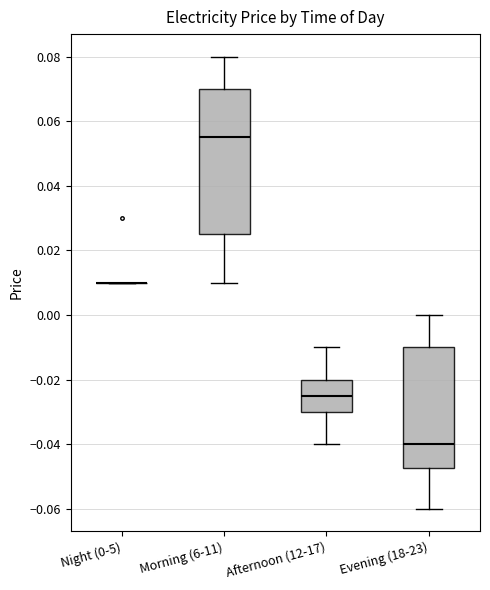

Reading left to right, read every box against the y-axis: the position of its median line, the range the box covers, and the ends of its whiskers. The values are not printed on the chart, so give them approximately, as read against the axis.

Night (0-5): box collapsed to a line at 0.010, whiskers 0.010 to 0.010
Morning (6-11): median 0.056, box 0.026 to 0.070, whiskers 0.010 to 0.080
Afternoon (12-17): median -0.024, box -0.030 to -0.020, whiskers -0.040 to -0.010
Evening (18-23): median -0.040, box -0.048 to -0.010, whiskers -0.060 to 0.000